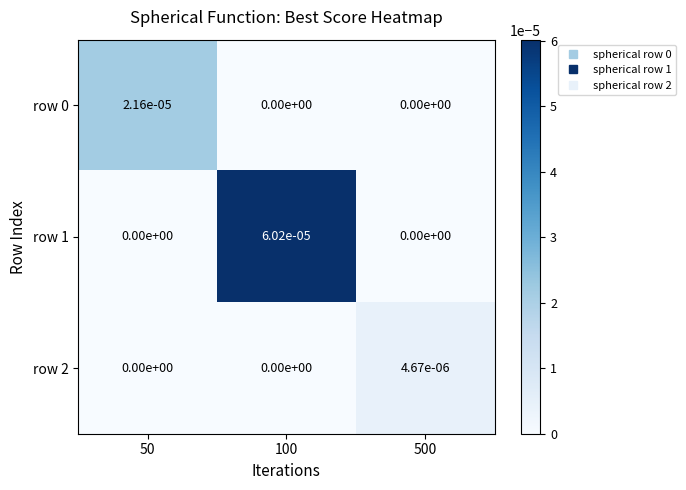

Is the value of row 1 at 100 greater than the value of row 0 at 500?

Yes